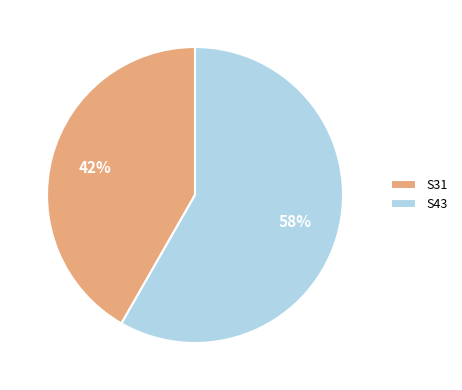

Is it true that S43 is 58% of the pie?

True